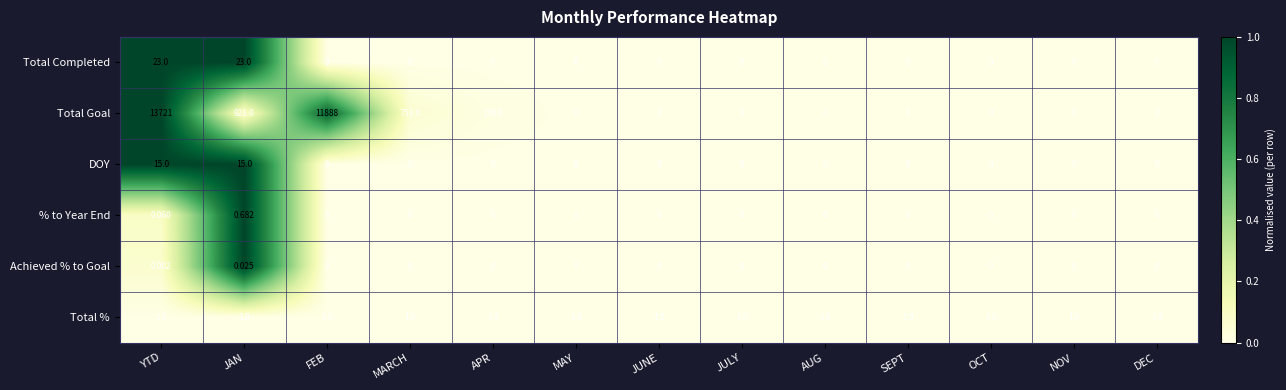

Rank the series by their maximum value, from highest to lowest.

Total Goal, Total Completed, DOY, Total %, % to Year End, Achieved % to Goal